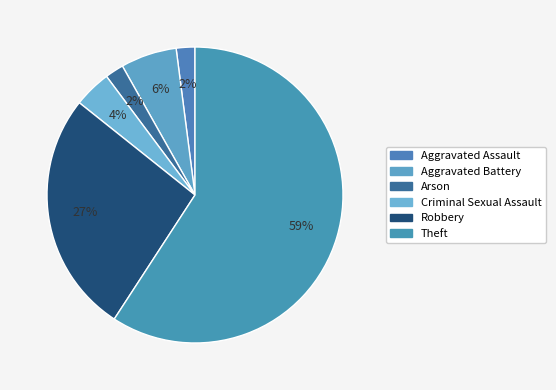

Count the number of slices in the pie.

6